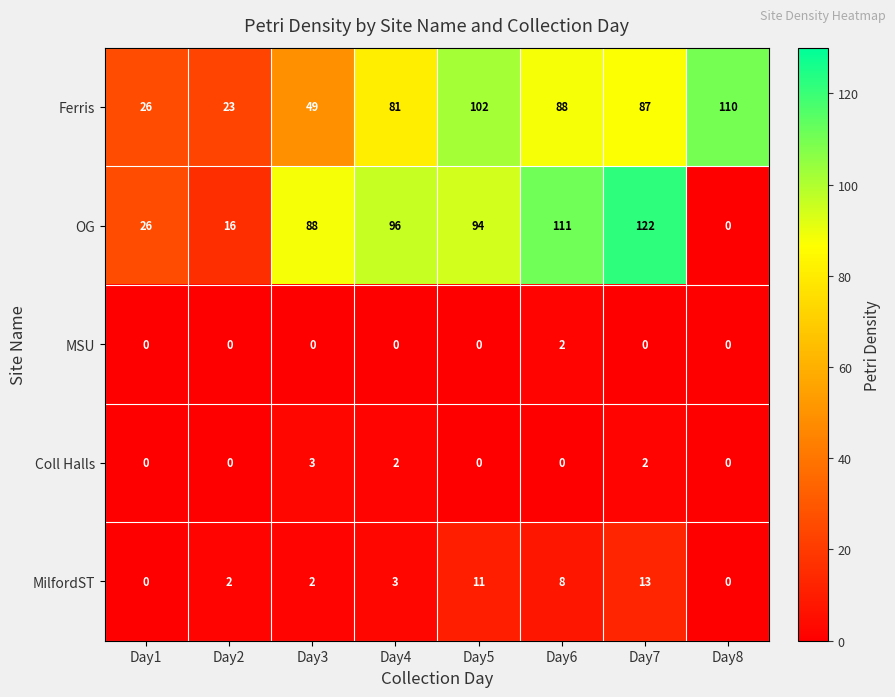

Which series has the widest spread of values?

OG